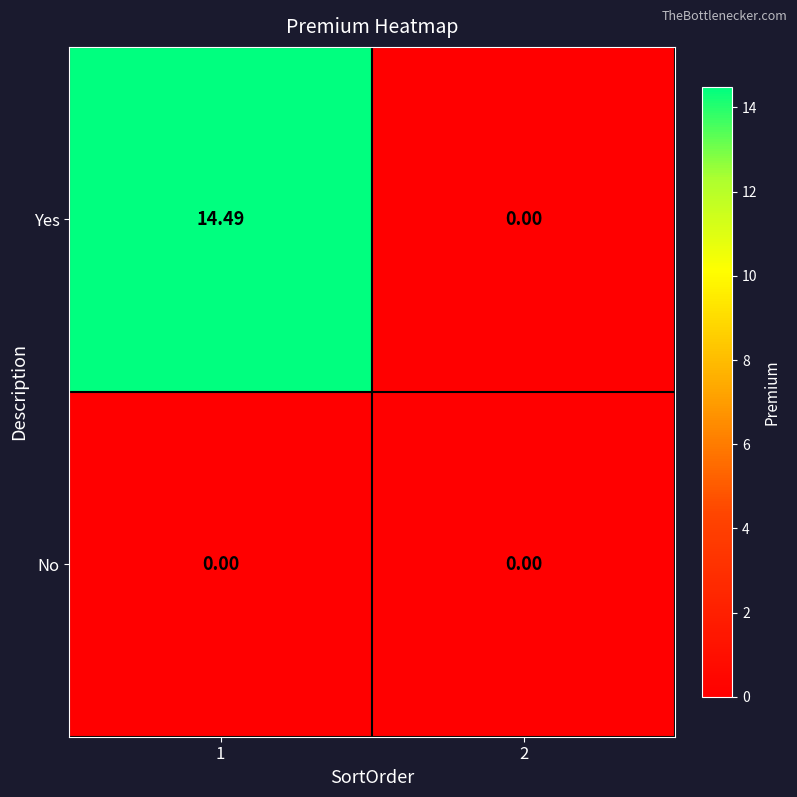

Which series has the largest total across all categories?

Yes